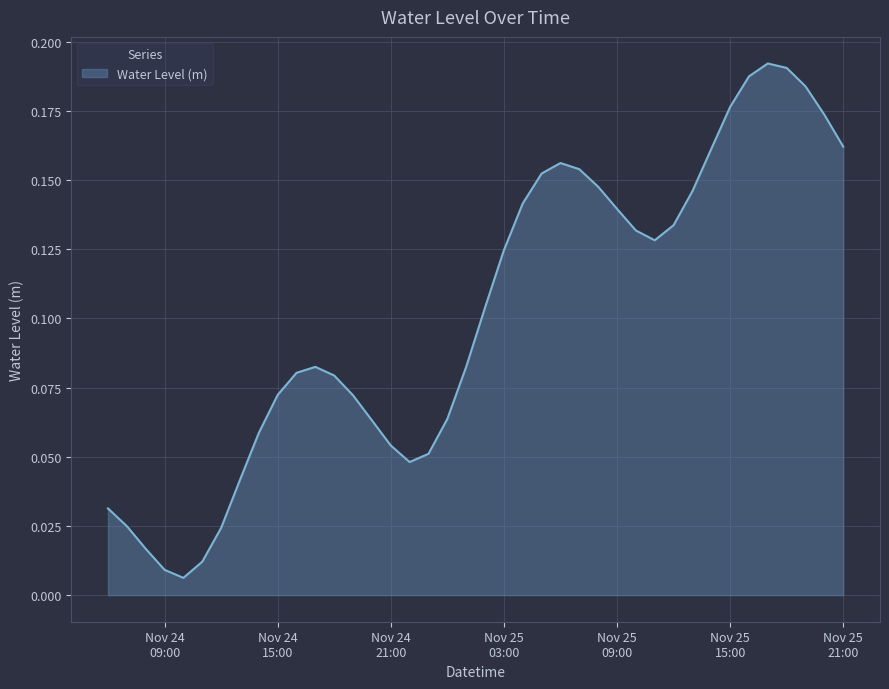

Reading right to left, what are all the values shown in this chart?

0.2	0.2	0.2	0.2	0.2	0.2	0.2	0.2	0.1	0.1	0.1	0.1	0.1	0.1	0.2	0.2	0.2	0.1	0.1	0.1	0.1	0.1	0.1	0.0	0.1	0.1	0.1	0.1	0.1	0.1	0.1	0.1	0.0	0.0	0.0	0.0	0.0	0.0	0.0	0.0